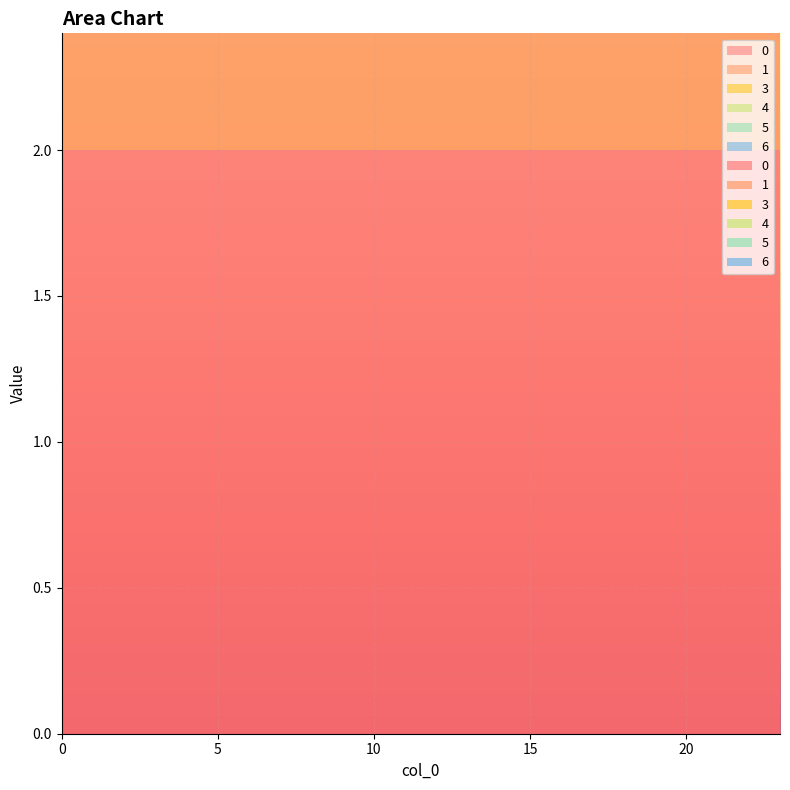

Reading right to left, what are all the values shown in this chart?

0: 2	2	2	2	2	2	2	2	2	2	2	2	2	2	2	2	2	2	2	2	2	2	2	2
1: 2	2	2	2	2	2	2	2	2	2	2	2	2	2	2	2	2	2	2	2	2	2	2	2
3: 1	1	1	1	1	1	1	1	1	1	1	1	1	1	1	1	1	1	1	1	1	1	1	1
4: 1	1	1	1	1	1	1	1	1	1	1	1	1	1	1	1	1	1	1	1	1	1	1	1
5: 1	1	1	1	1	1	1	1	1	1	1	1	1	1	1	1	1	1	1	1	1	1	1	1
6: 2	2	2	2	2	2	2	2	2	2	2	2	2	2	2	2	2	2	2	2	2	2	2	2